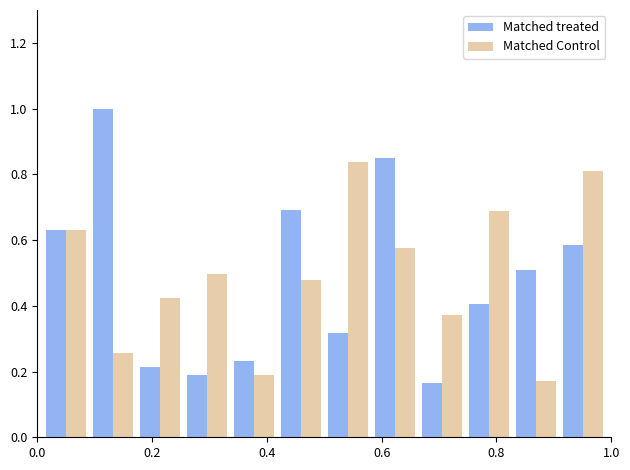

Which series has the widest spread of values?

Matched treated